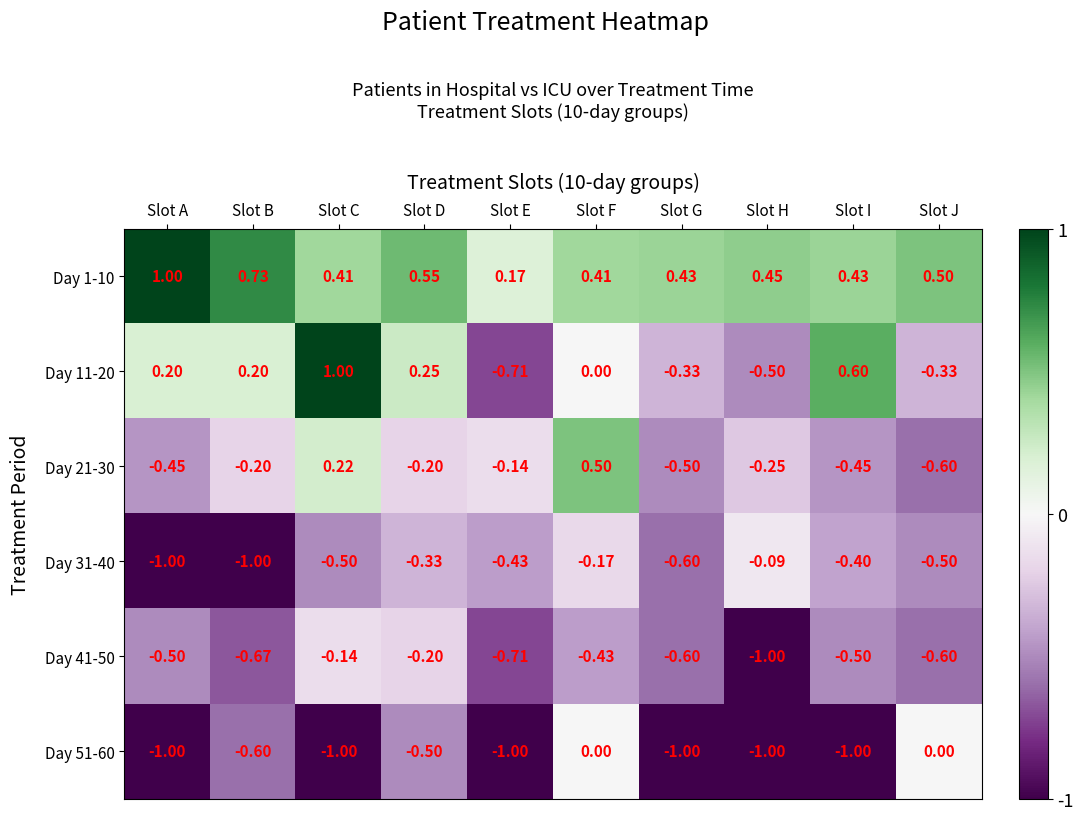

How many series are shown in this chart?

6